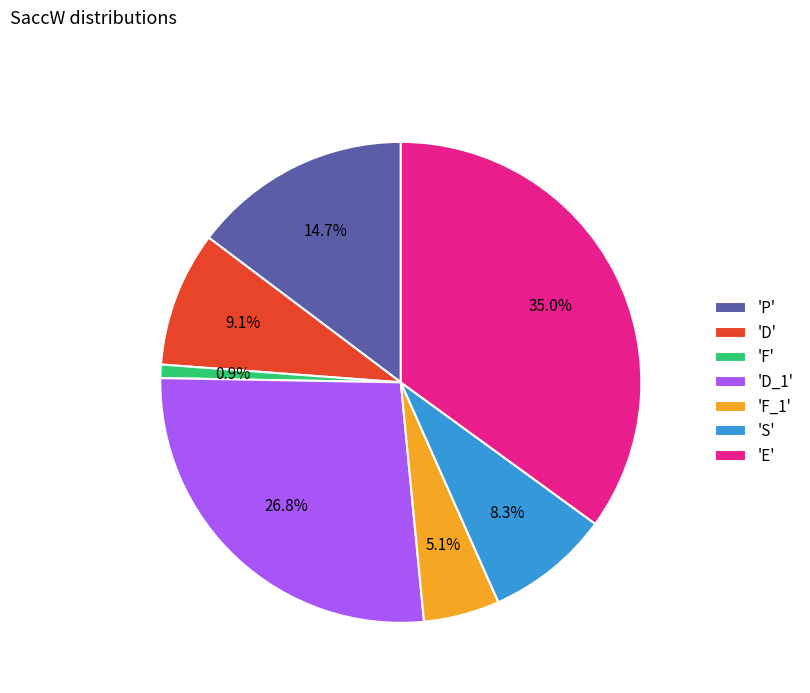

Between 'P' and 'D_1', which is larger?

'D_1'